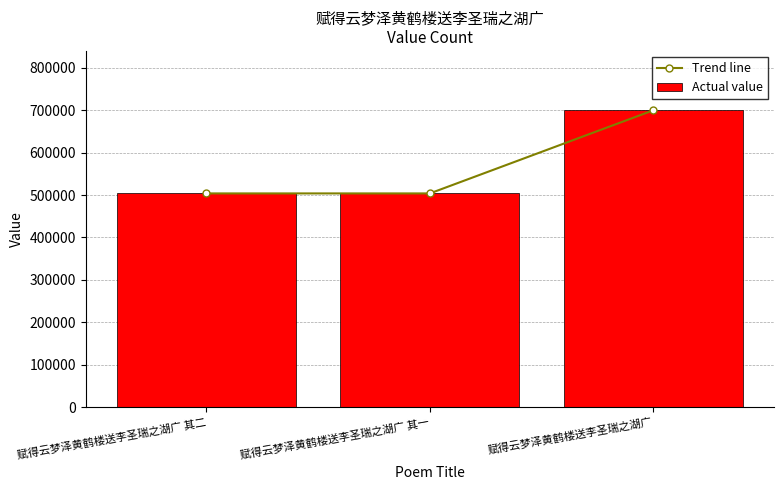

Which label corresponds to the smallest value in the chart?

赋得云梦泽黄鹤楼送李圣瑞之湖广 其一